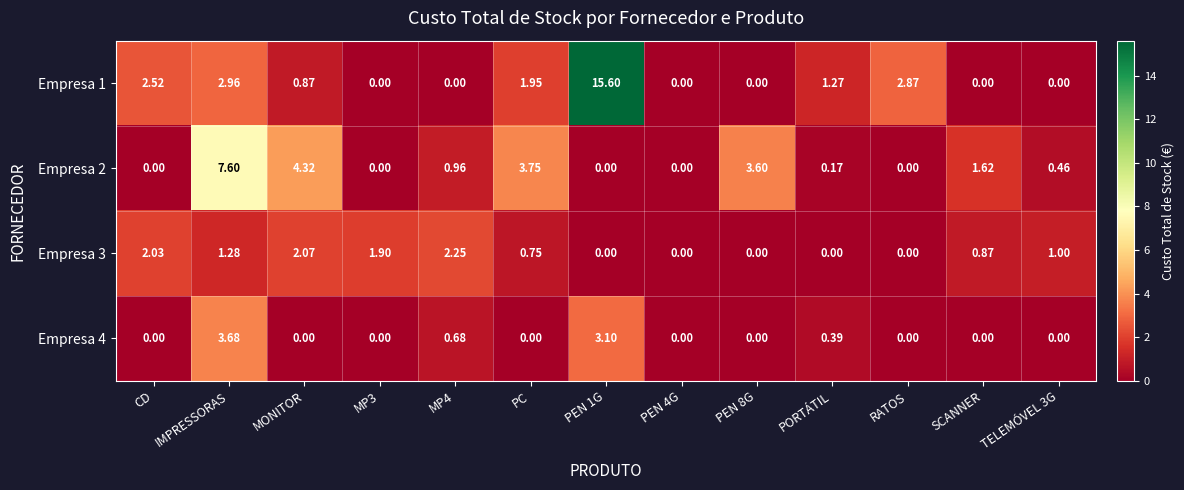

Which category has the highest value in the Empresa 4 series?

IMPRESSORAS